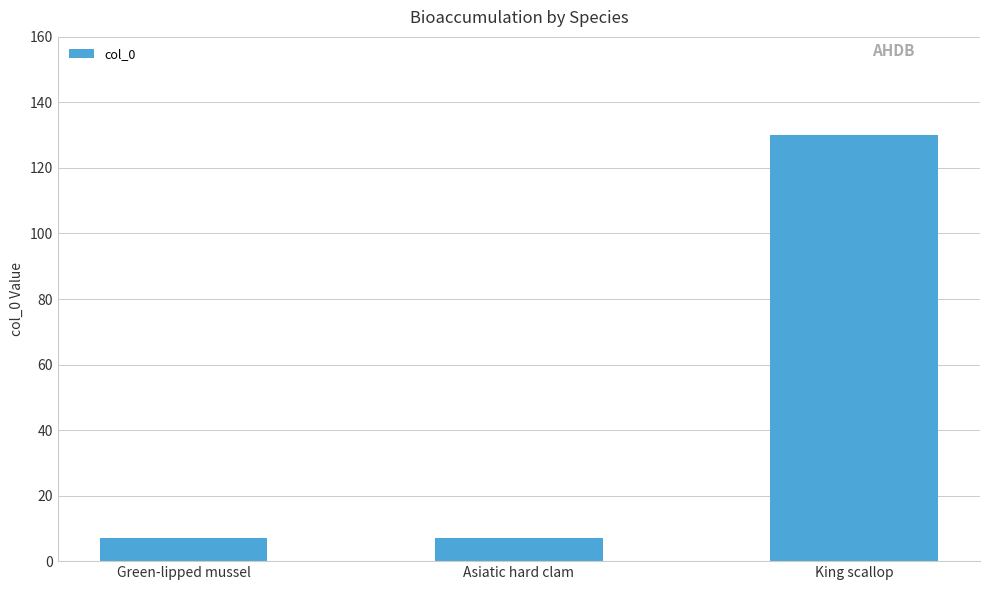

What is the approximate value at Green-lipped mussel, to the nearest 10?

10